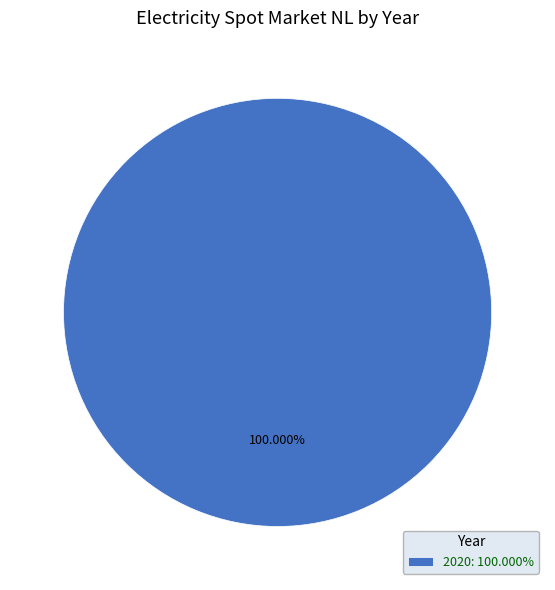

What is the majority slice?

2020: 100.000%